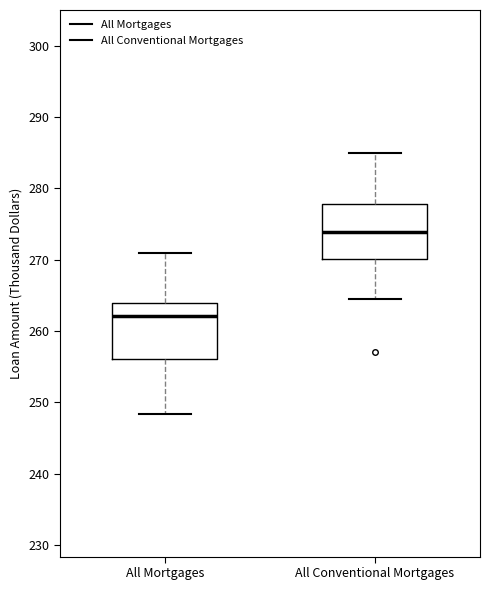

Where is the upper edge of the box for All Conventional Mortgages on the y-axis? The values are not printed on the chart, so give them approximately, as read against the axis.

278